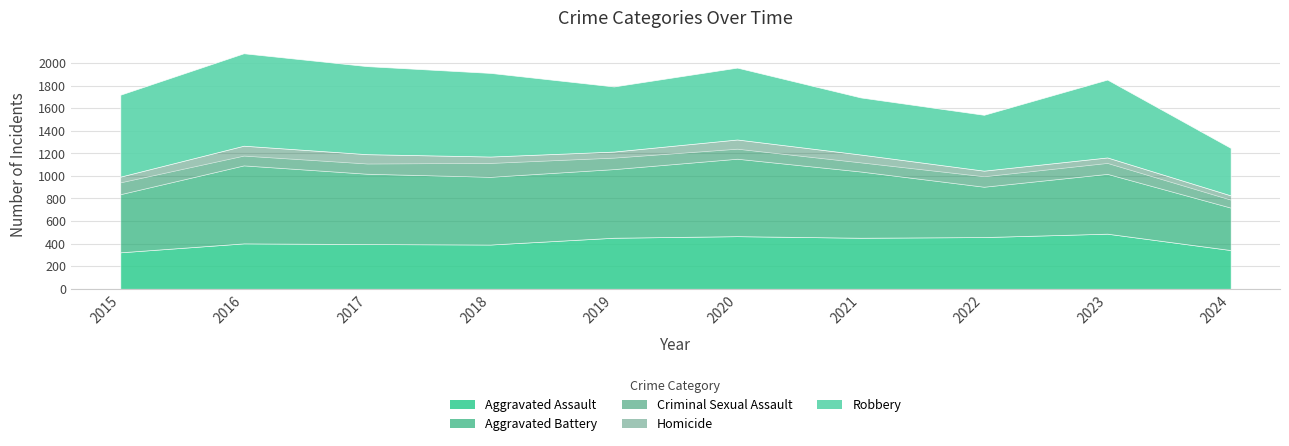

Does the chart display data point markers on the line(s)?

No